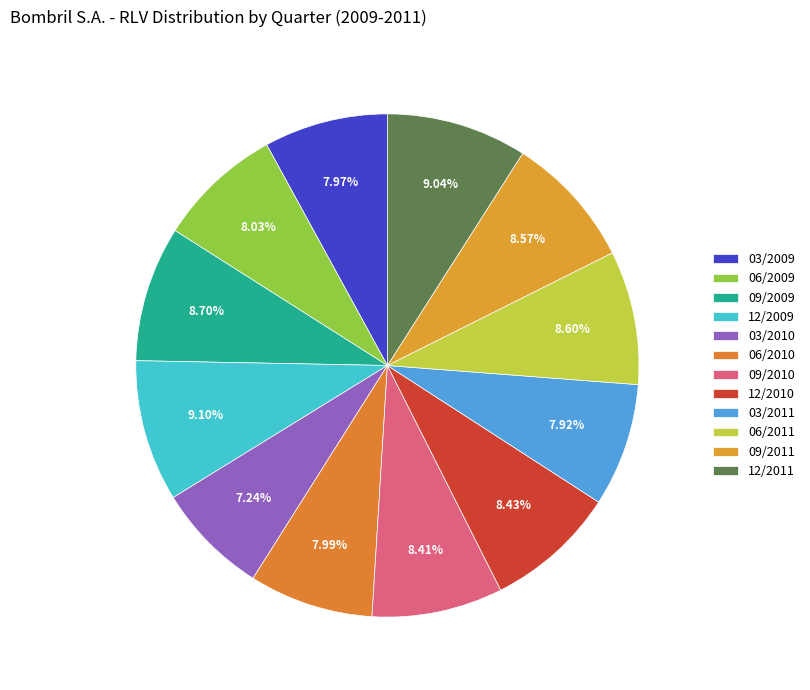

Does any single category account for the majority?

No